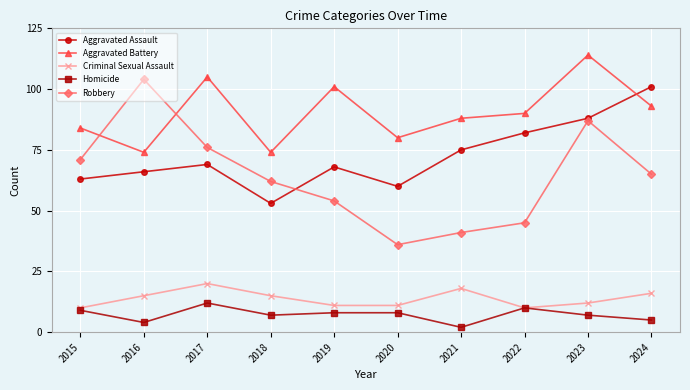

Rank the series at 2018 from highest to lowest value.

Aggravated Battery, Robbery, Aggravated Assault, Criminal Sexual Assault, Homicide